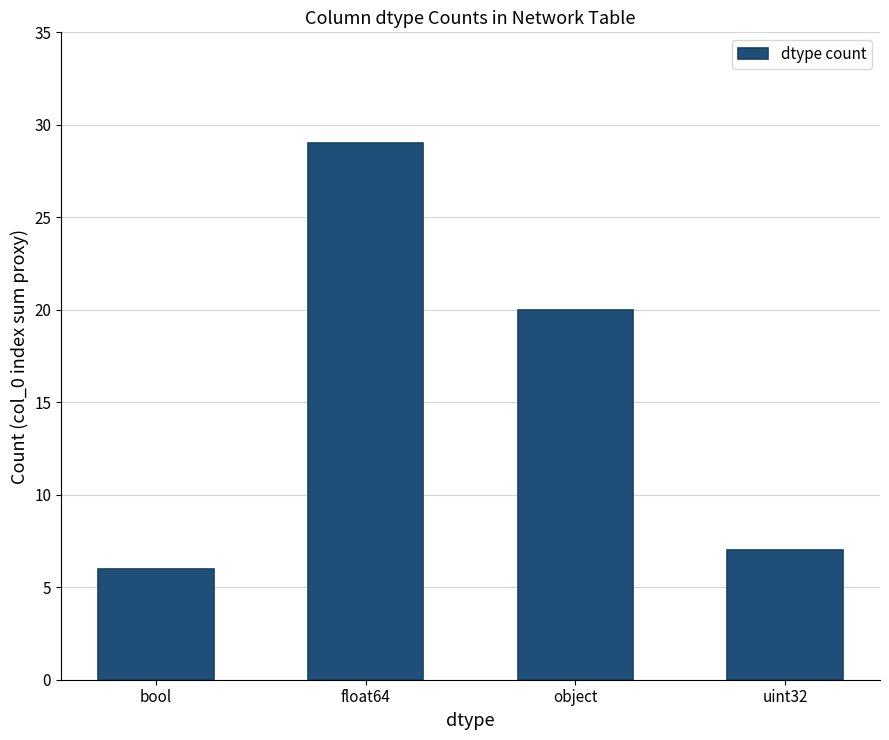

What is the difference between the second highest and minimum values?

14